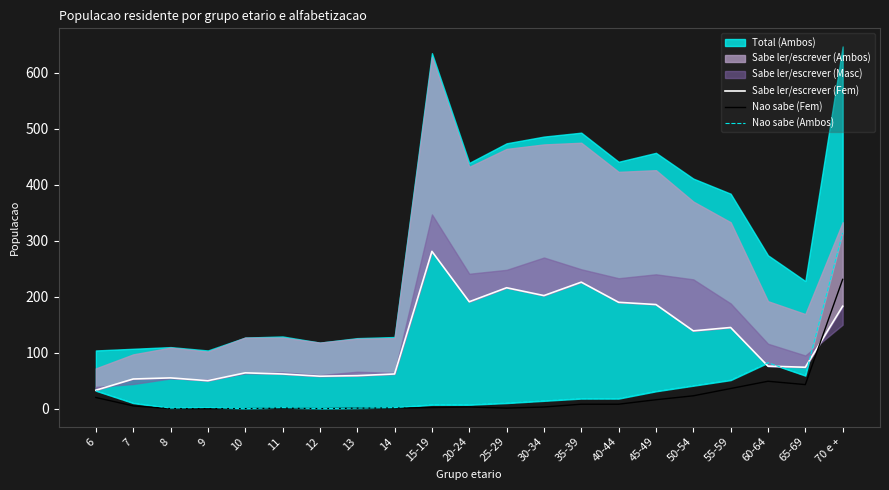

What is the maximum value for Nao sabe (Fem)?

231